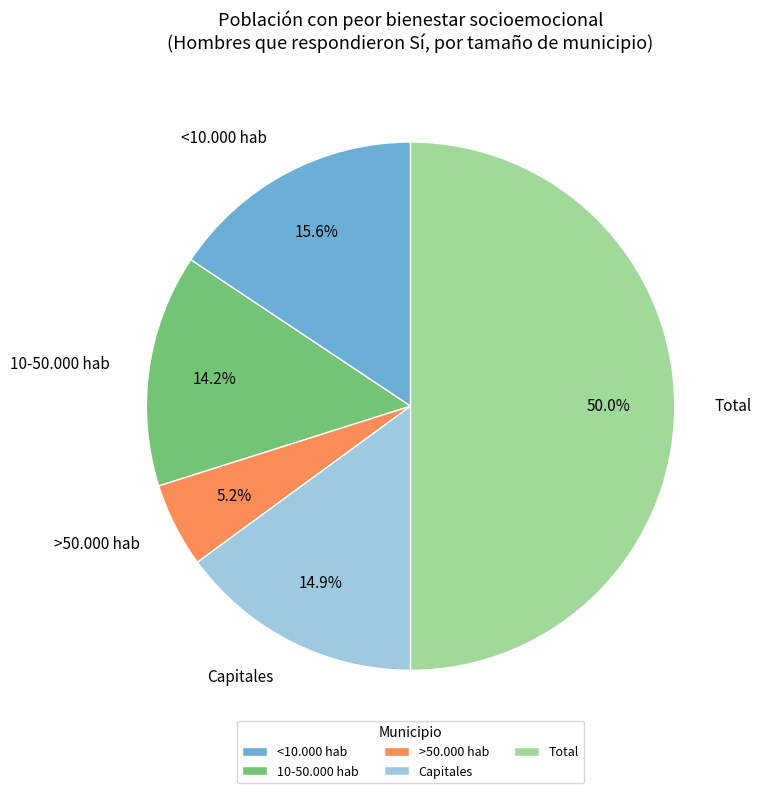

Rank the categories by value from highest to lowest.

Total, <10.000 hab, Capitales, 10-50.000 hab, >50.000 hab